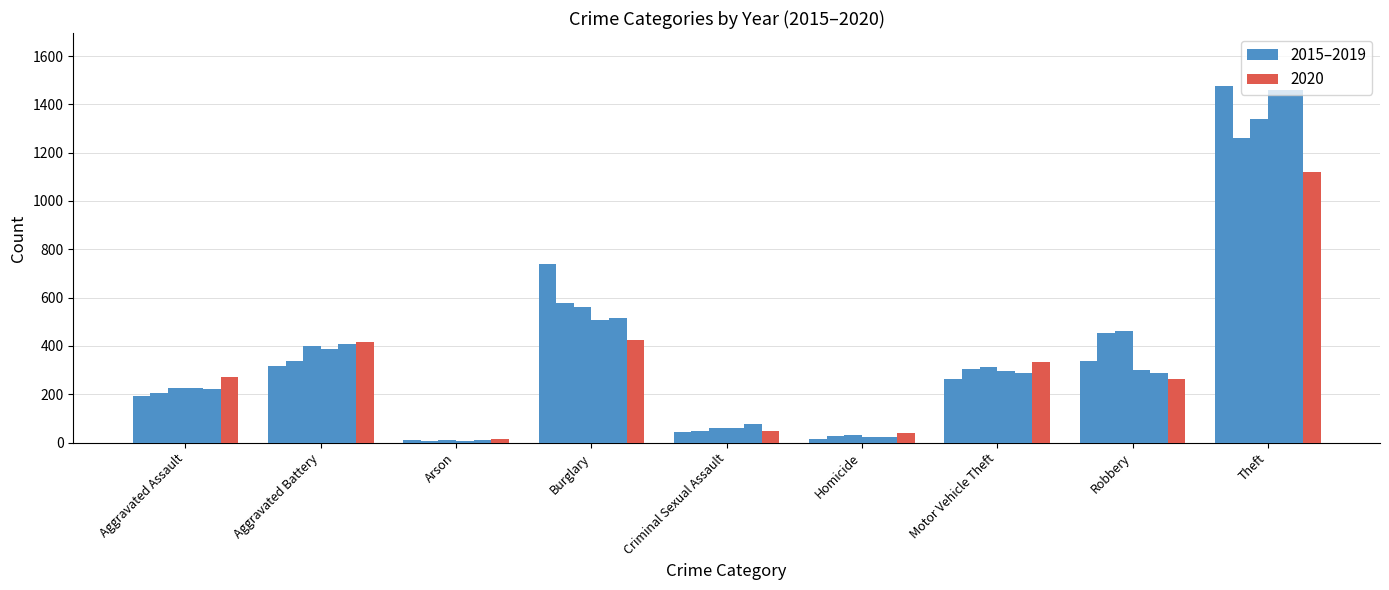

How many categories are shown in the chart?

9